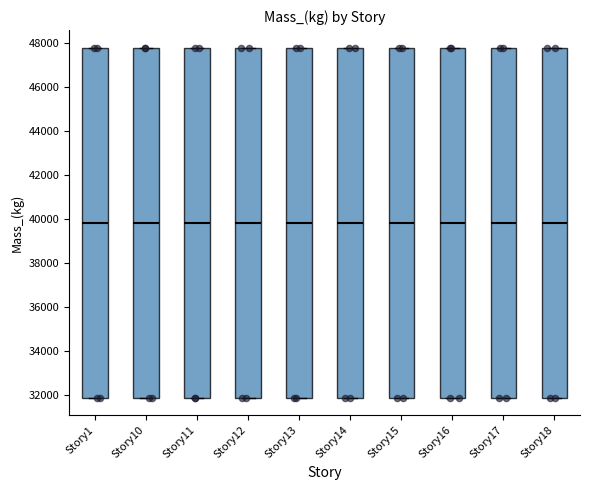

Reading left to right, read every box against the y-axis: the position of its median line, the range the box covers, and the ends of its whiskers. The values are not printed on the chart, so give them approximately, as read against the axis.

Story1: median 39800, box 31800 to 47800, whiskers 31800 to 47800
Story10: median 39800, box 31800 to 47800, whiskers 31800 to 47800
Story11: median 39800, box 31800 to 47800, whiskers 31800 to 47800
Story12: median 39800, box 31800 to 47800, whiskers 31800 to 47800
Story13: median 39800, box 31800 to 47800, whiskers 31800 to 47800
Story14: median 39800, box 31800 to 47800, whiskers 31800 to 47800
Story15: median 39800, box 31800 to 47800, whiskers 31800 to 47800
Story16: median 39800, box 31800 to 47800, whiskers 31800 to 47800
Story17: median 39800, box 31800 to 47800, whiskers 31800 to 47800
Story18: median 39800, box 31800 to 47800, whiskers 31800 to 47800